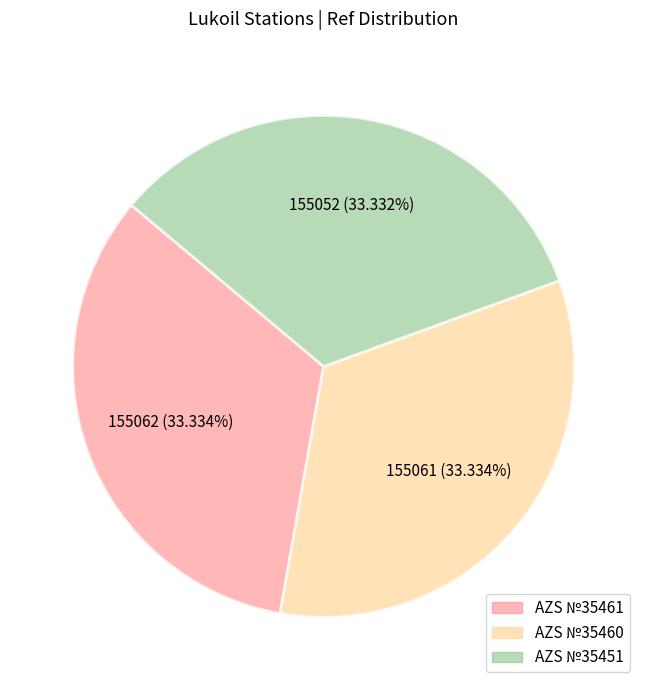

The AZS №35451 slice represents 33% of the pie. True or false?

True